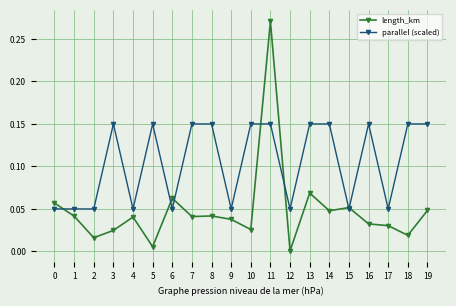

What are all the series names shown in the legend?

length_km, parallel (scaled)